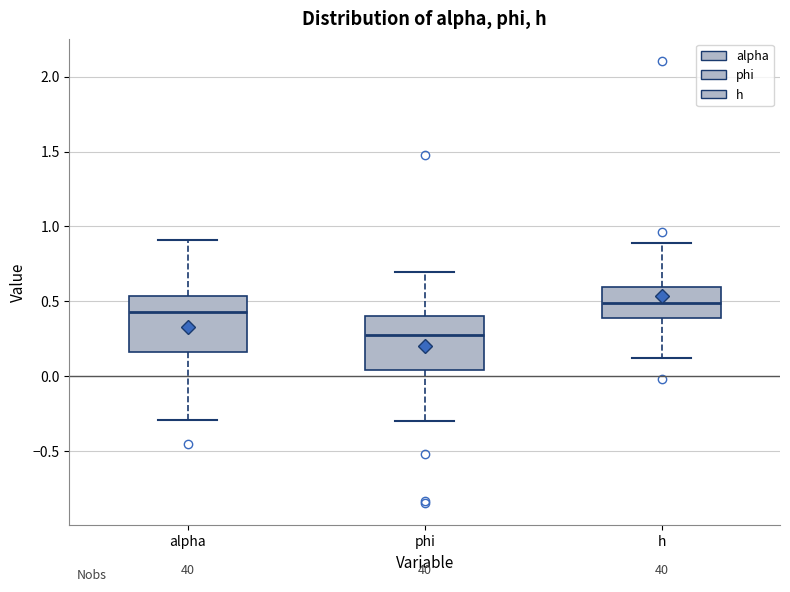

Reading left to right, read every box against the y-axis: the position of its median line, the range the box covers, and the ends of its whiskers. The values are not printed on the chart, so give them approximately, as read against the axis.

alpha: median 0.45, box 0.15 to 0.55, whiskers -0.30 to 0.90
phi: median 0.25, box 0.05 to 0.40, whiskers -0.30 to 0.70
h: median 0.50, box 0.40 to 0.60, whiskers 0.10 to 0.90